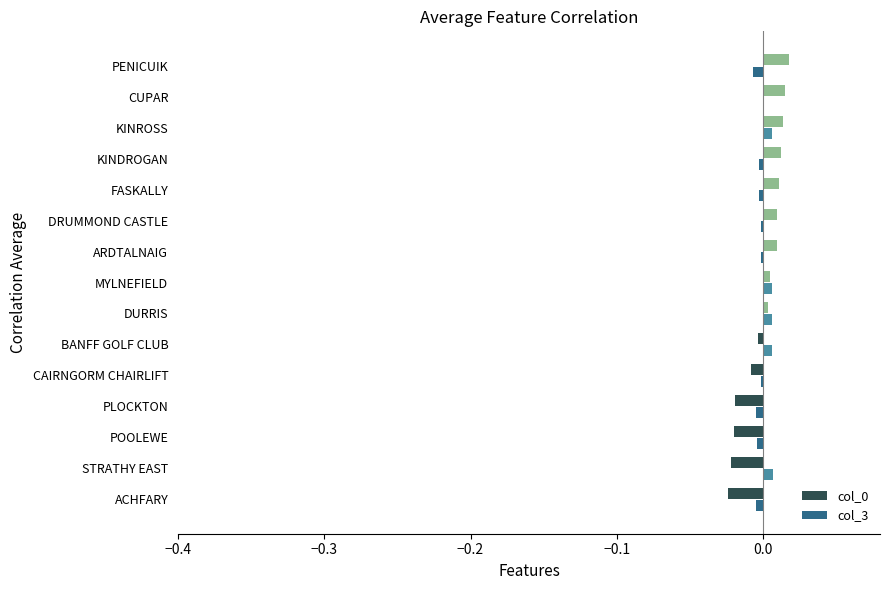

Is the value of col_3 at ACHFARY greater than the value of col_0 at ACHFARY?

Yes